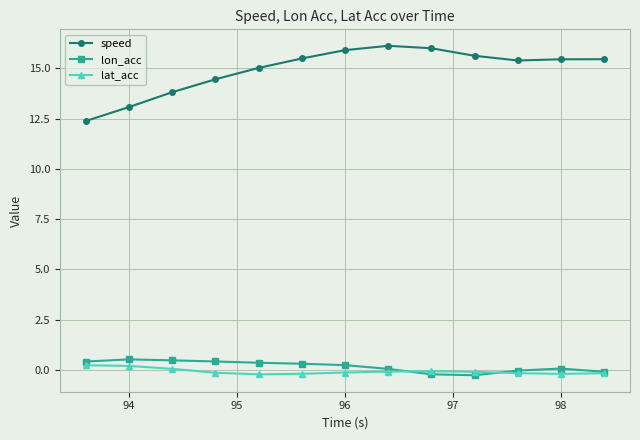

Which series has the widest spread of values?

speed